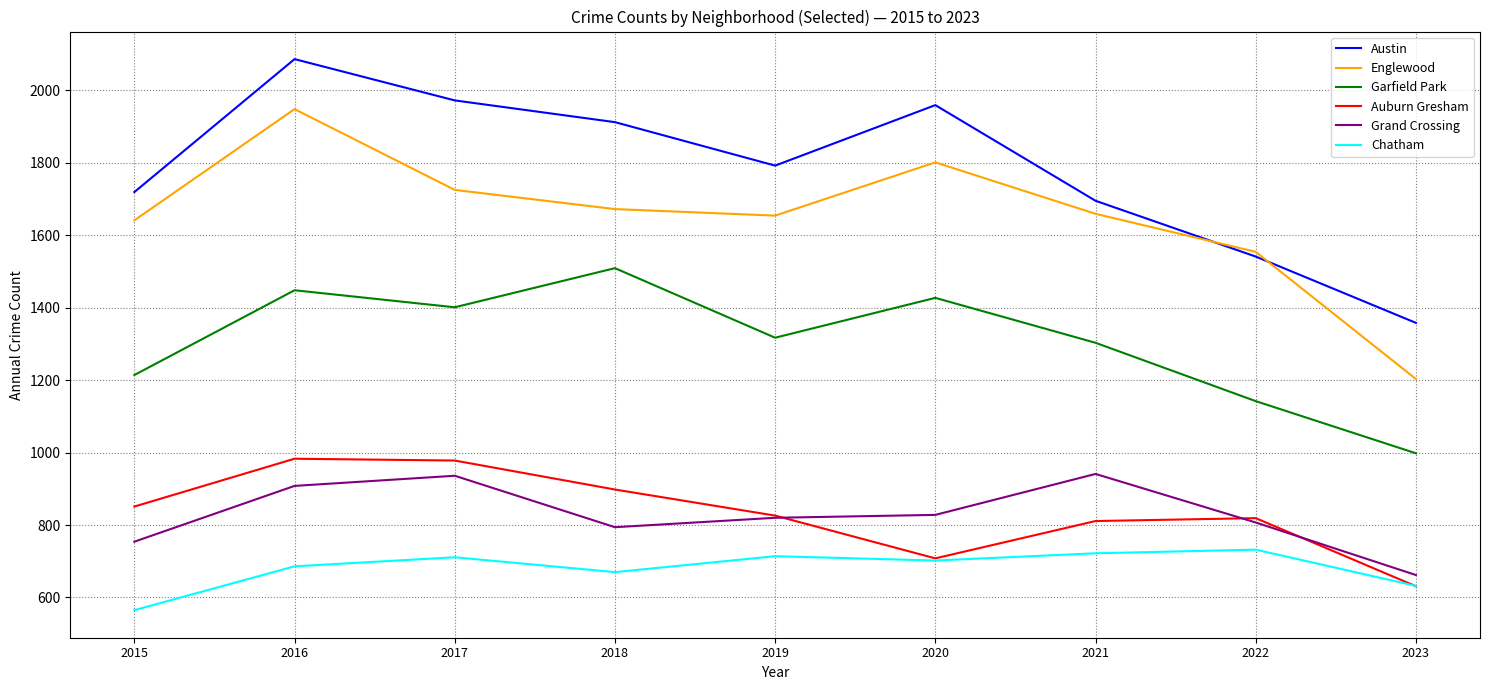

What is the spread (max minus min) of values at 2022?

822